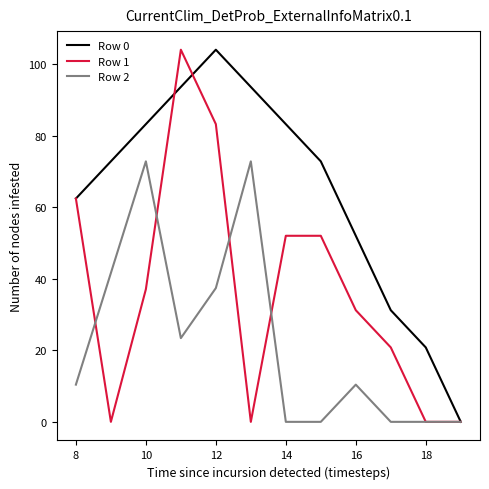

List the series in order of their overall mean, highest first.

Row 0, Row 1, Row 2